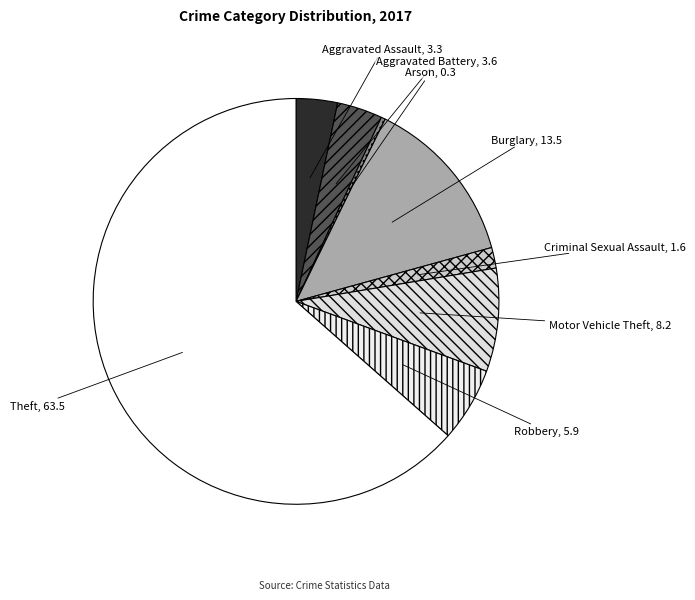

Count the number of slices in the pie.

8